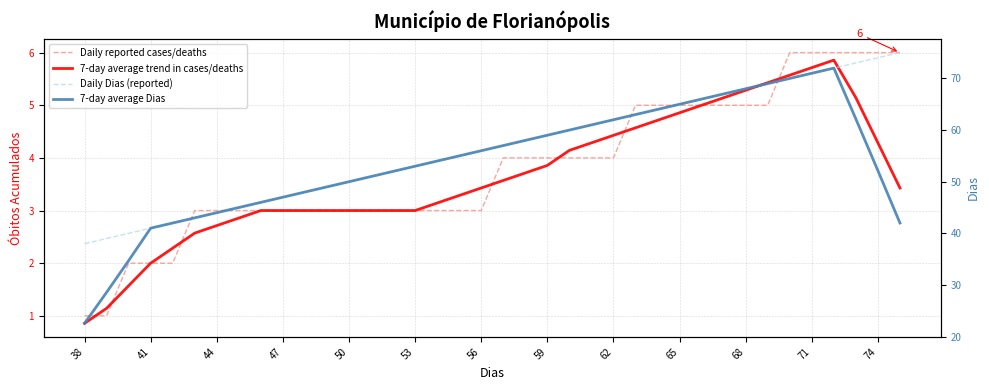

What is the difference between the second highest and minimum values in the 7-day average Dias series?

48.4